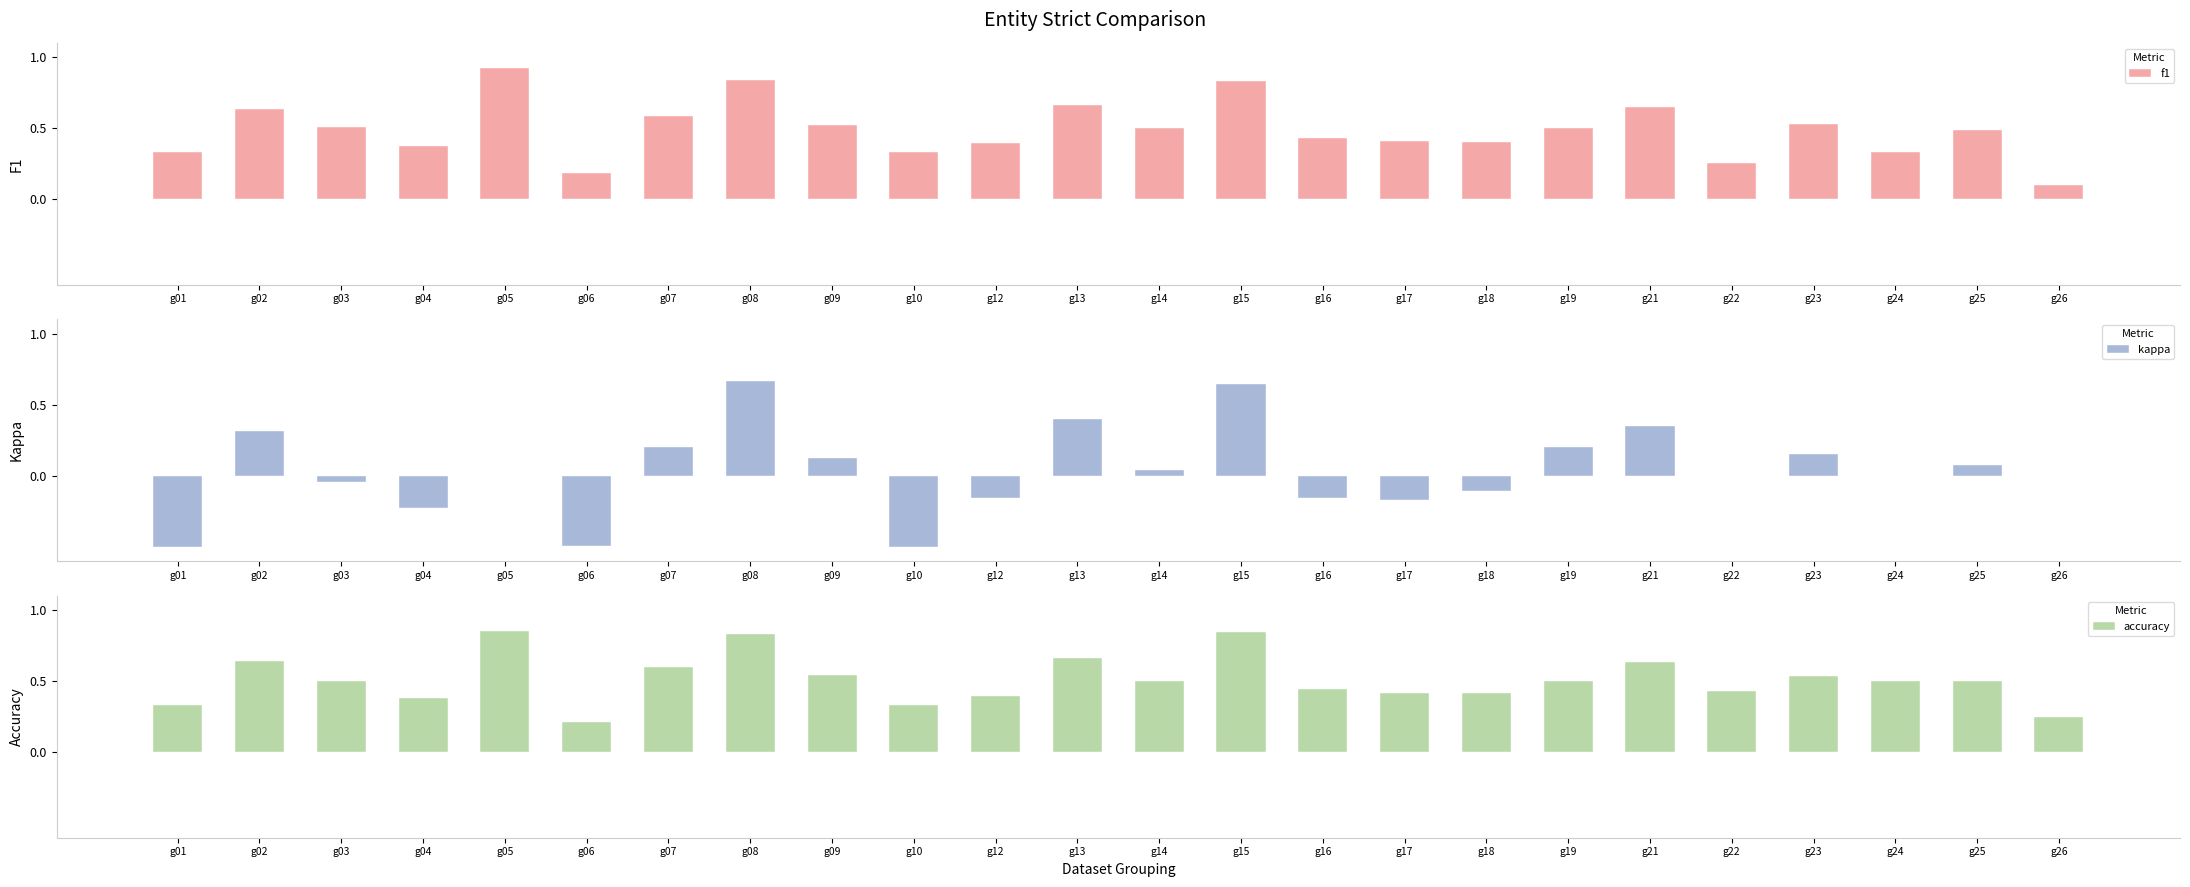

The kappa series shows 0.6 at g21. True or false?

False